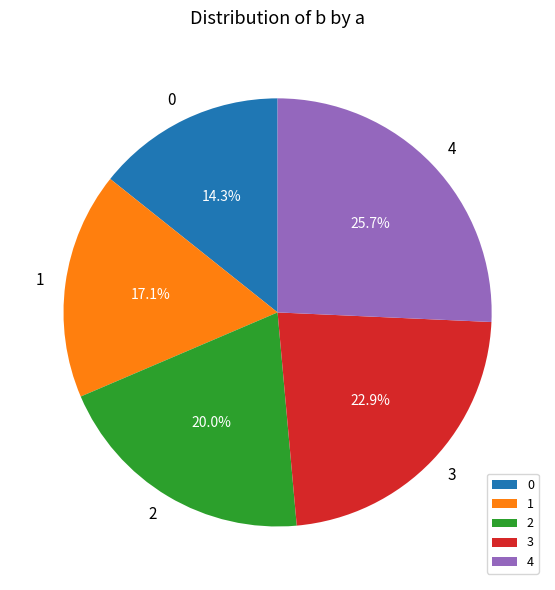

Approximately how many times larger is the value at 4 compared to 0?

1.8